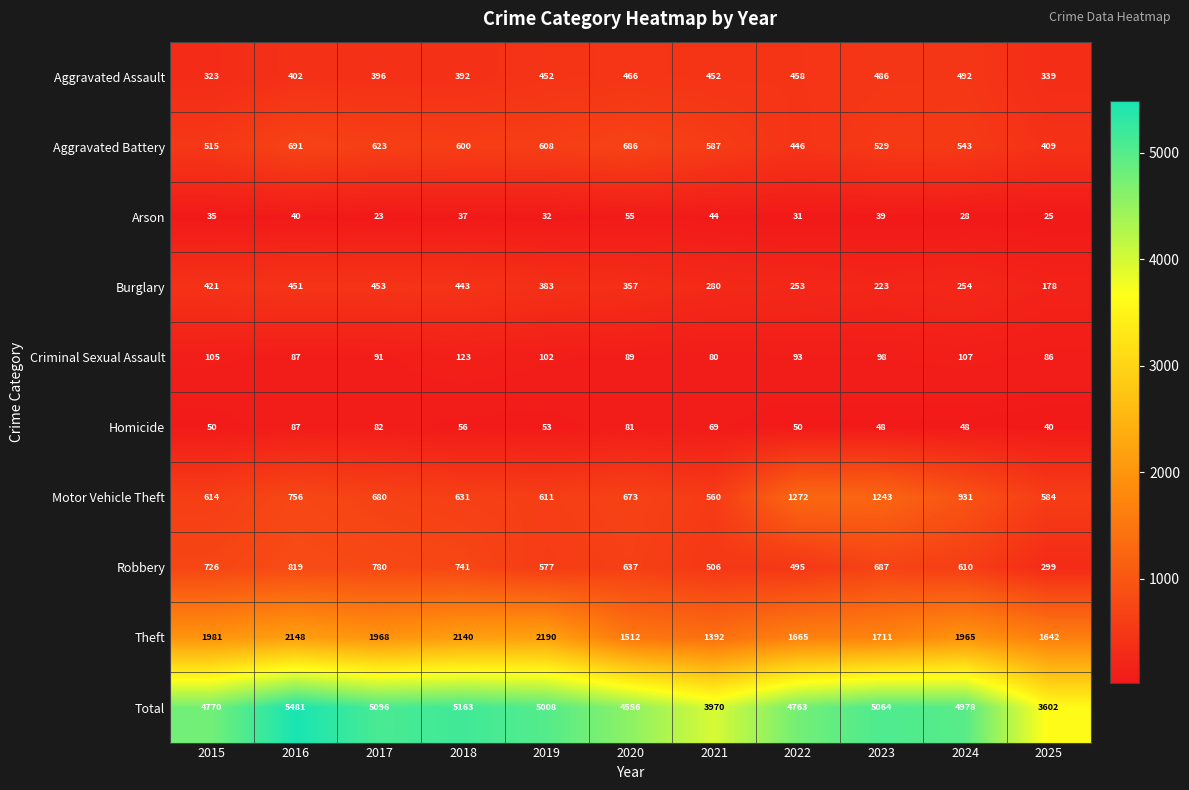

What is the approximate value of Theft at 2022, to the nearest 100?

1700